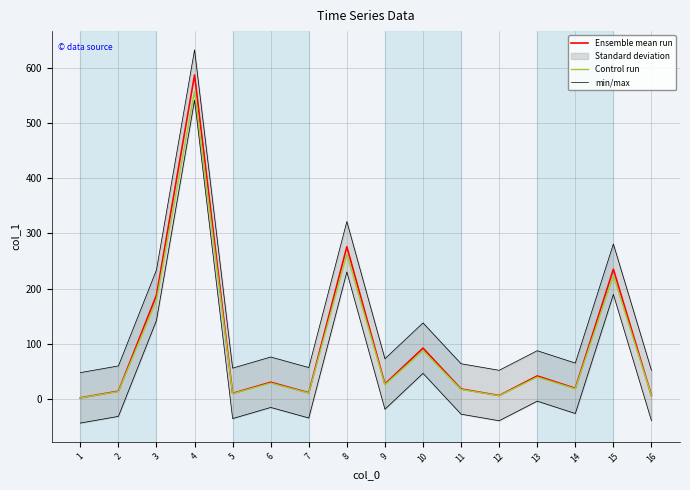

Is it true that Control run equals 2.4 at 12?

False